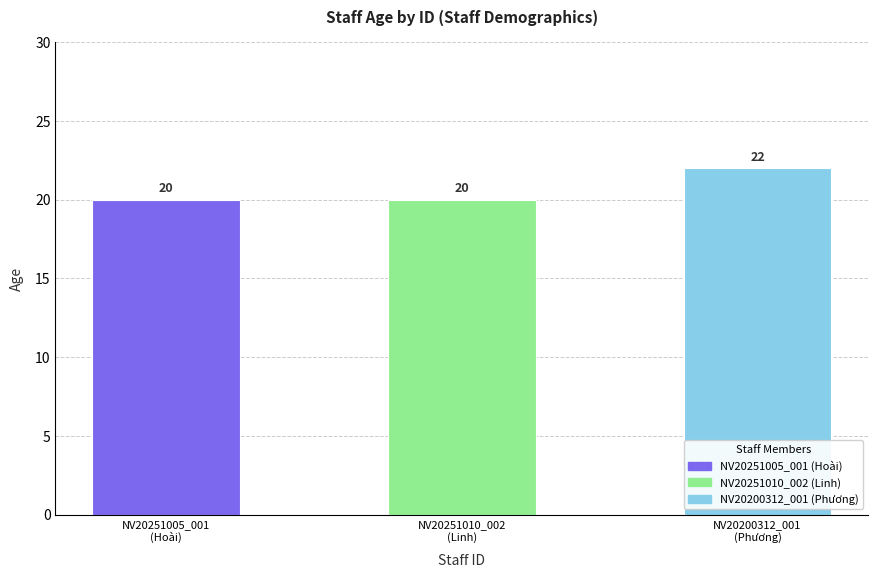

How many categories are shown in the chart?

3